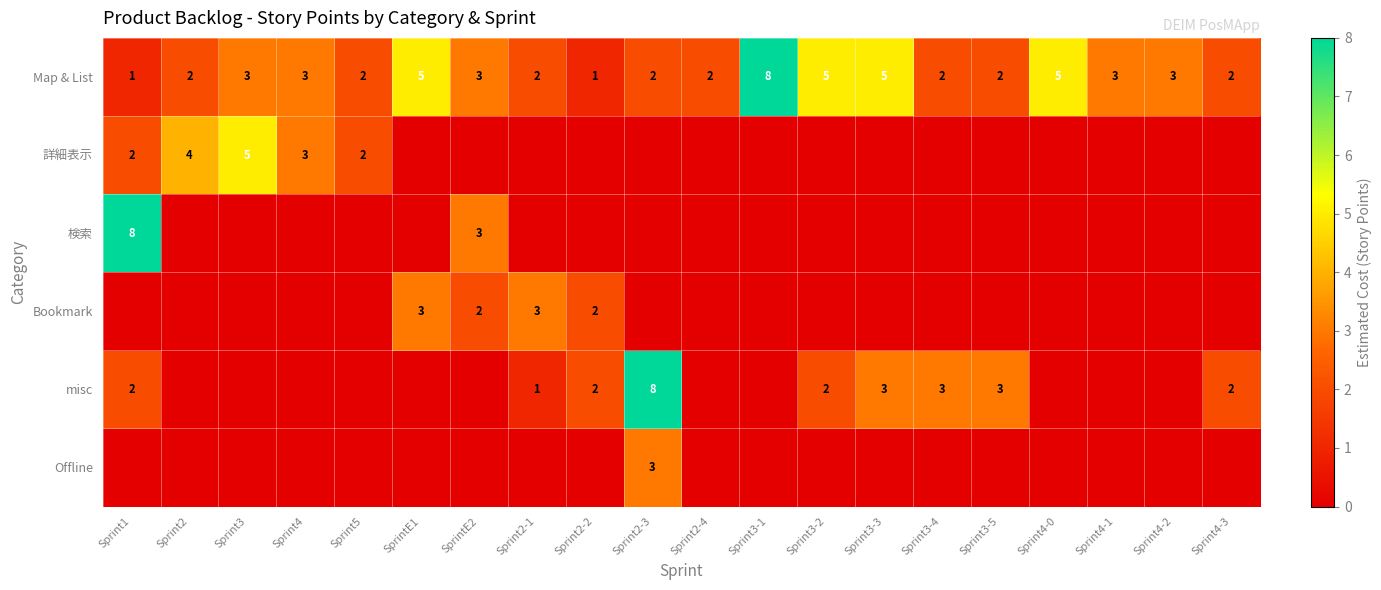

What is the difference between the second highest and second lowest values in the Map & List series?

4